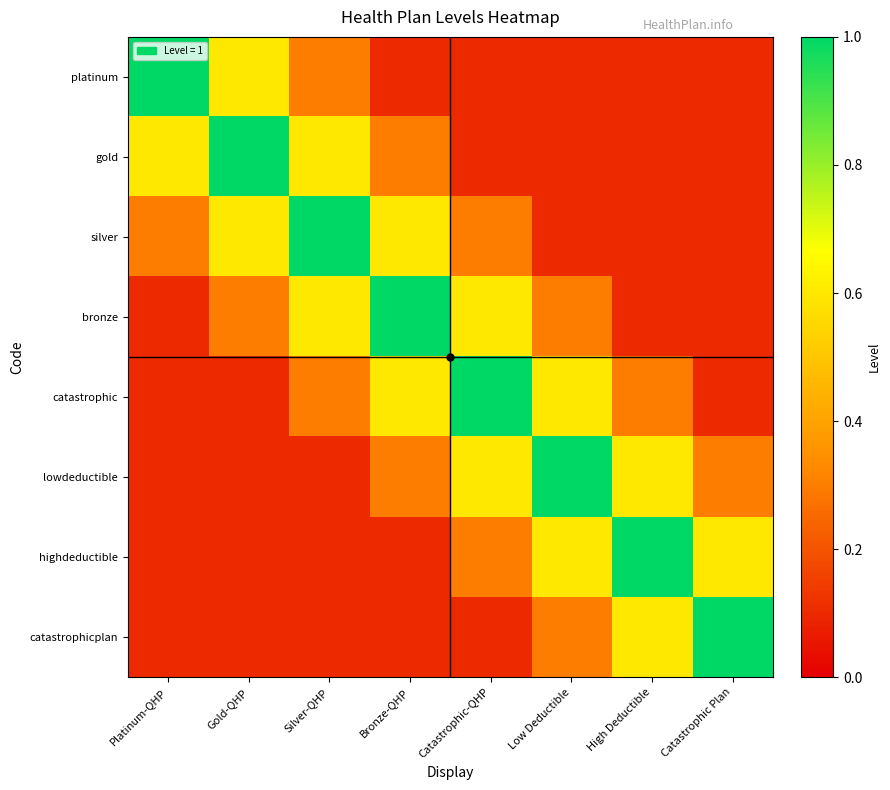

Reading left to right, transcribe all the data shown in this chart.

platinum: Platinum-QHP=1.0	Gold-QHP=0.6	Silver-QHP=0.3	Bronze-QHP=0.1	Catastrophic-QHP=0.1	Low Deductible=0.1	High Deductible=0.1	Catastrophic Plan=0.1
gold: Platinum-QHP=0.6	Gold-QHP=1.0	Silver-QHP=0.6	Bronze-QHP=0.3	Catastrophic-QHP=0.1	Low Deductible=0.1	High Deductible=0.1	Catastrophic Plan=0.1
silver: Platinum-QHP=0.3	Gold-QHP=0.6	Silver-QHP=1.0	Bronze-QHP=0.6	Catastrophic-QHP=0.3	Low Deductible=0.1	High Deductible=0.1	Catastrophic Plan=0.1
bronze: Platinum-QHP=0.1	Gold-QHP=0.3	Silver-QHP=0.6	Bronze-QHP=1.0	Catastrophic-QHP=0.6	Low Deductible=0.3	High Deductible=0.1	Catastrophic Plan=0.1
catastrophic: Platinum-QHP=0.1	Gold-QHP=0.1	Silver-QHP=0.3	Bronze-QHP=0.6	Catastrophic-QHP=1.0	Low Deductible=0.6	High Deductible=0.3	Catastrophic Plan=0.1
lowdeductible: Platinum-QHP=0.1	Gold-QHP=0.1	Silver-QHP=0.1	Bronze-QHP=0.3	Catastrophic-QHP=0.6	Low Deductible=1.0	High Deductible=0.6	Catastrophic Plan=0.3
highdeductible: Platinum-QHP=0.1	Gold-QHP=0.1	Silver-QHP=0.1	Bronze-QHP=0.1	Catastrophic-QHP=0.3	Low Deductible=0.6	High Deductible=1.0	Catastrophic Plan=0.6
catastrophicplan: Platinum-QHP=0.1	Gold-QHP=0.1	Silver-QHP=0.1	Bronze-QHP=0.1	Catastrophic-QHP=0.1	Low Deductible=0.3	High Deductible=0.6	Catastrophic Plan=1.0